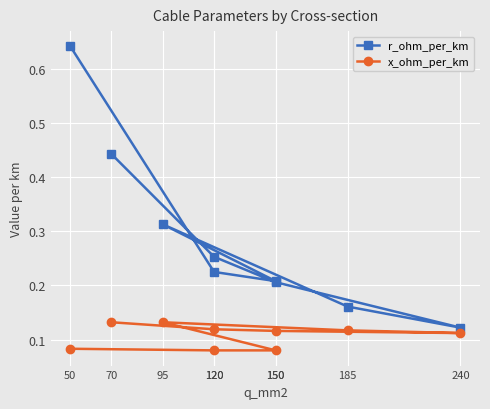

At which category is the sum across all series the highest?

50